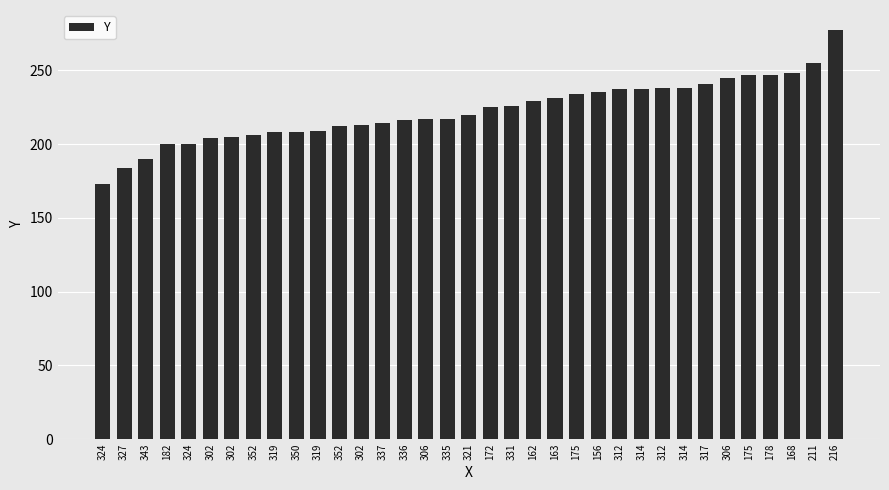

How many bars are there in total?

35